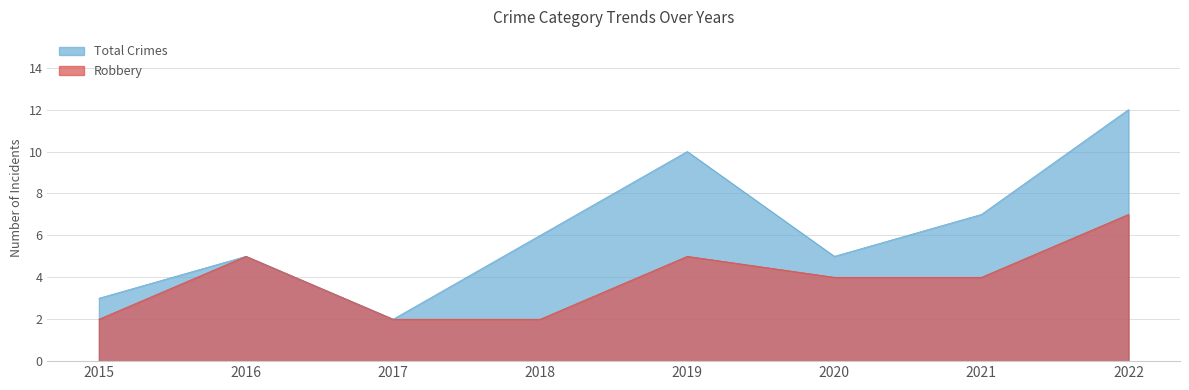

Which category has the highest value across all series?

2022